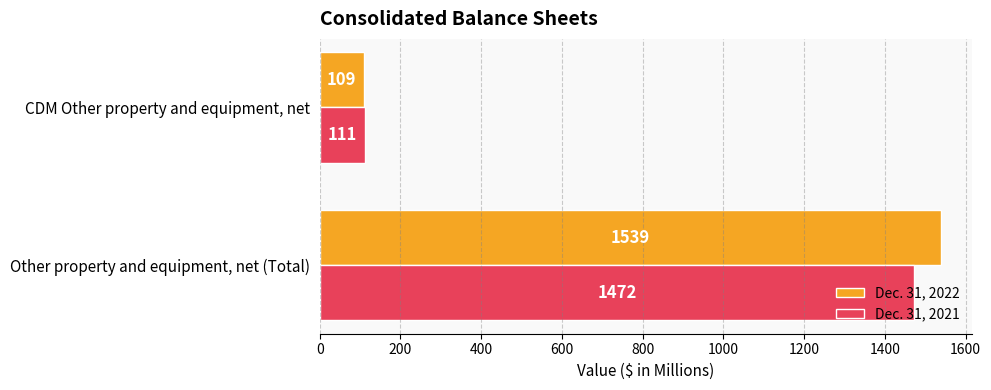

What are all the series names shown in the legend?

Dec. 31, 2022, Dec. 31, 2021